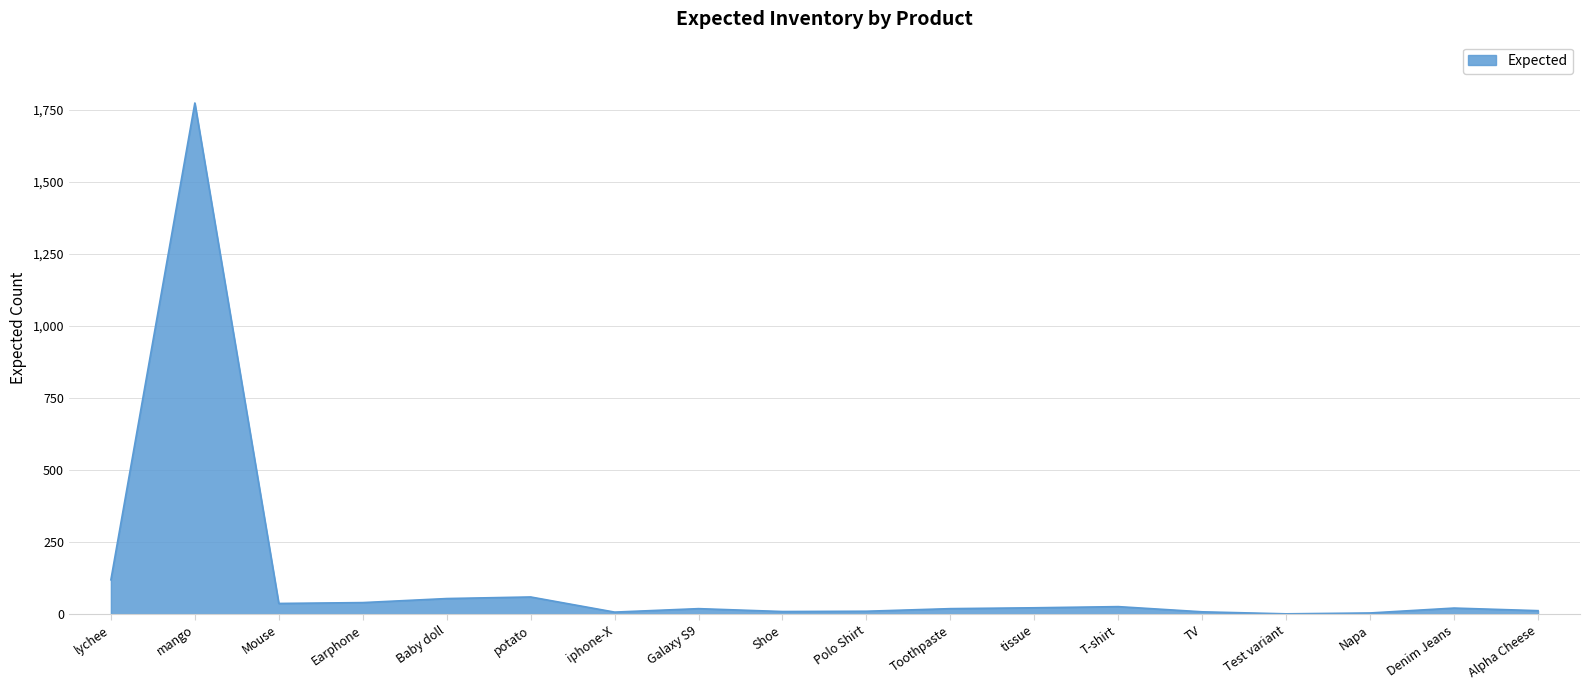

The value at Baby doll is 54.0. True or false?

True